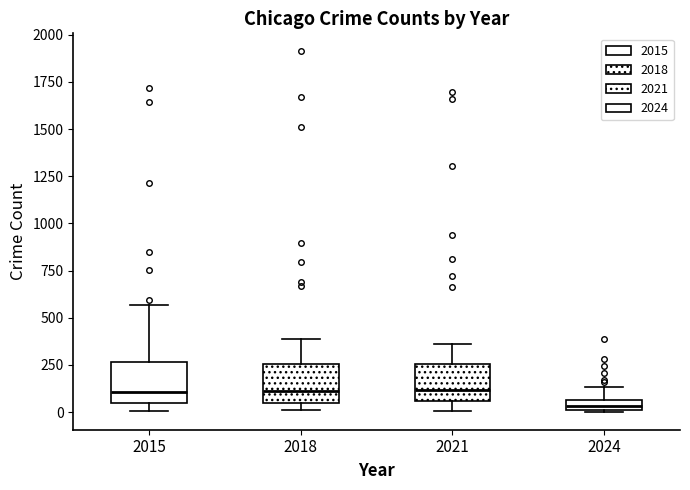

Where does the median line of the box at x = 2015 sit on the y-axis? The values are not printed on the chart, so give them approximately, as read against the axis.

100